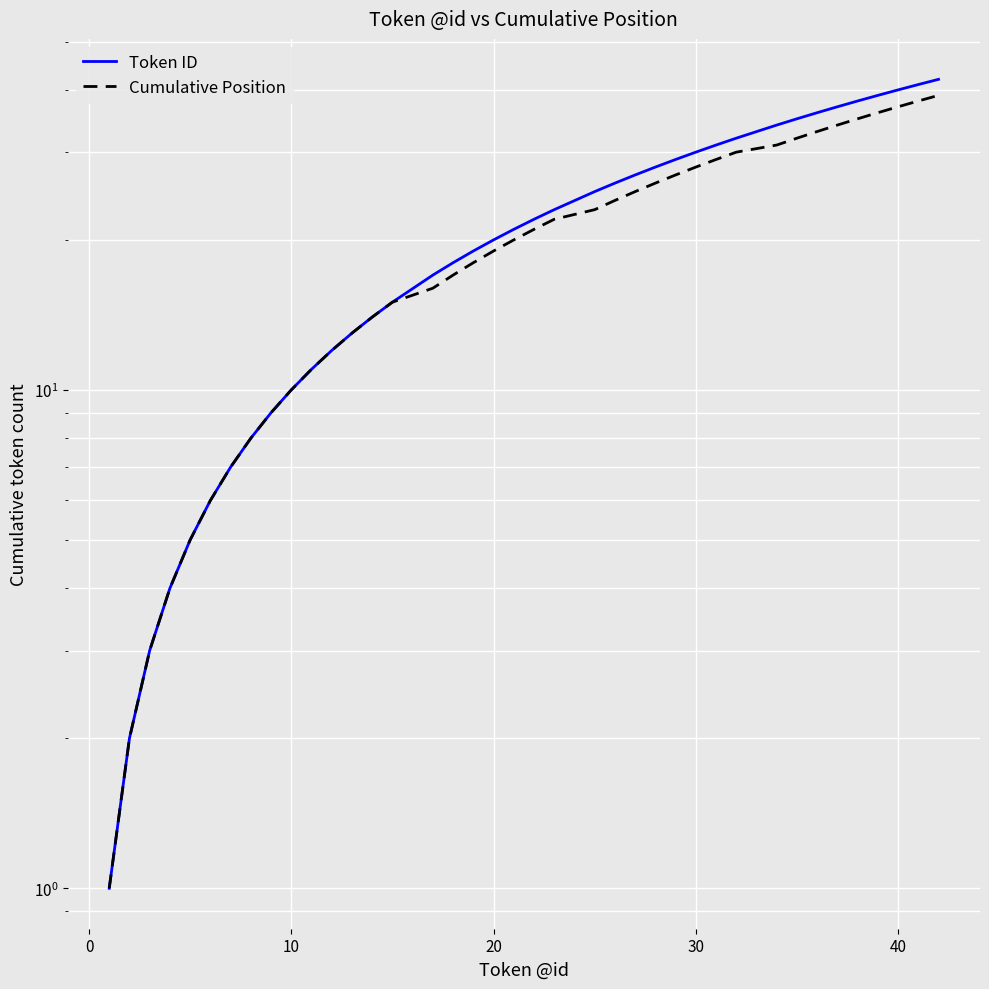

Reading right to left, what are all the values shown in this chart?

Token ID: 42	41	40	39	38	37	36	35	34	32	31	30	29	28	27	26	25	23	22	21	20	19	18	17	15	14	13	12	11	10	9	8	7	6	5	4	3	2	1
Cumulative Position: 39	38	37	36	35	34	33	32	31	30	29	28	27	26	25	24	23	22	21	20	19	18	17	16	15	14	13	12	11	10	9	8	7	6	5	4	3	2	1